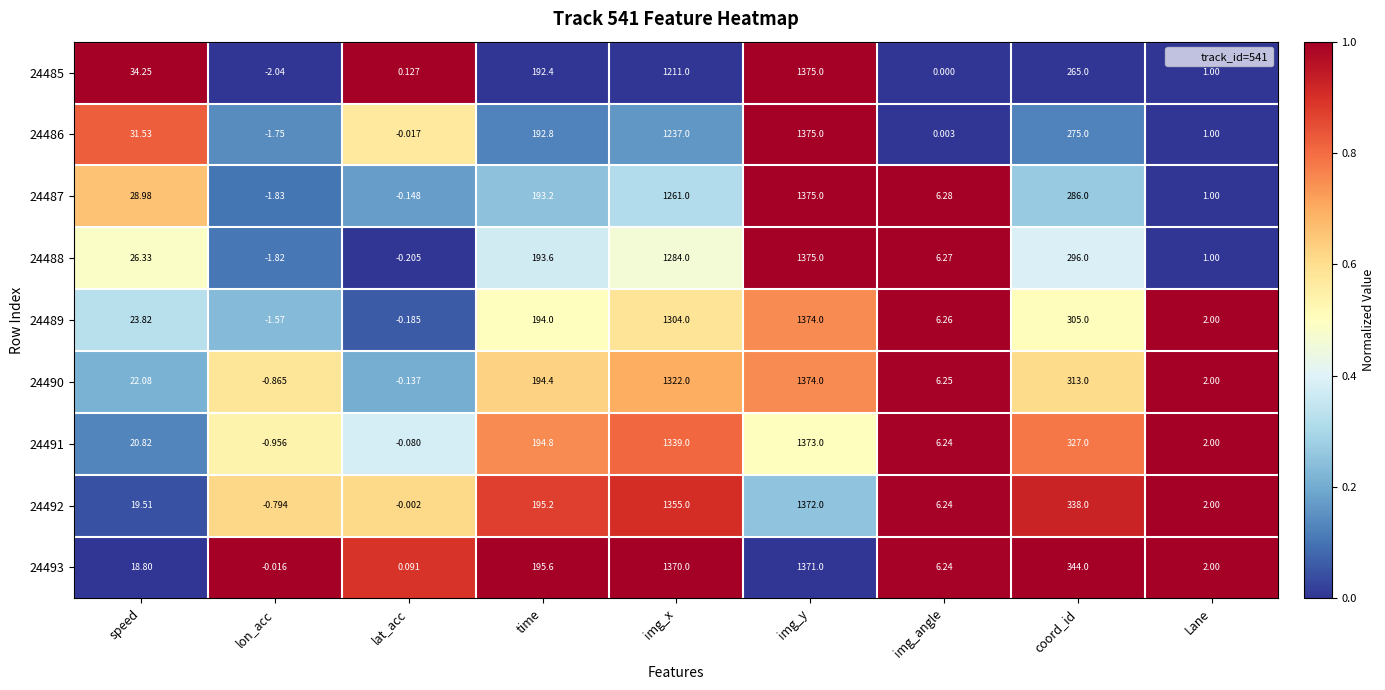

Which category has the highest value across all series?

img_y